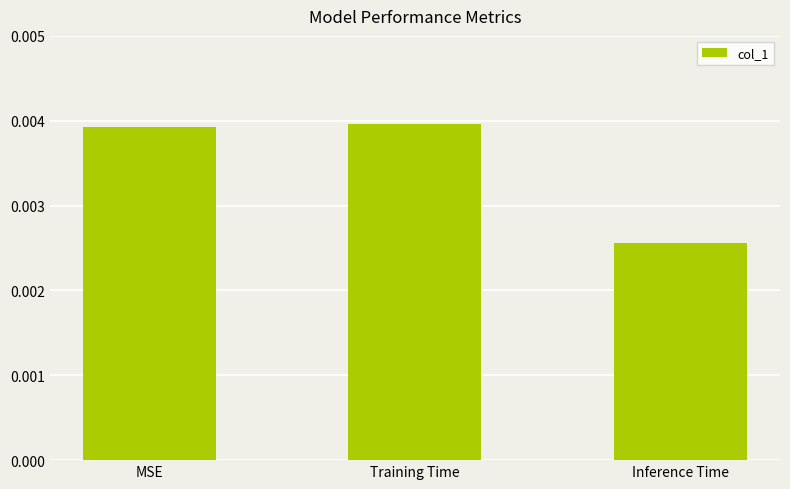

What position from the left is Inference Time?

3